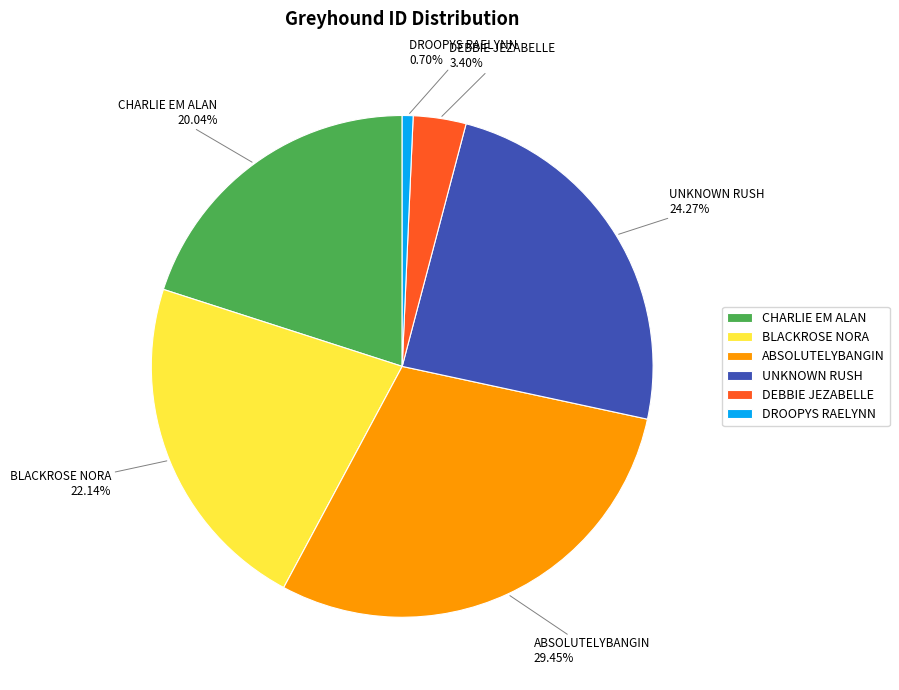

To the nearest percent, what is the difference between the BLACKROSE NORA and UNKNOWN RUSH slice percentages?

2%